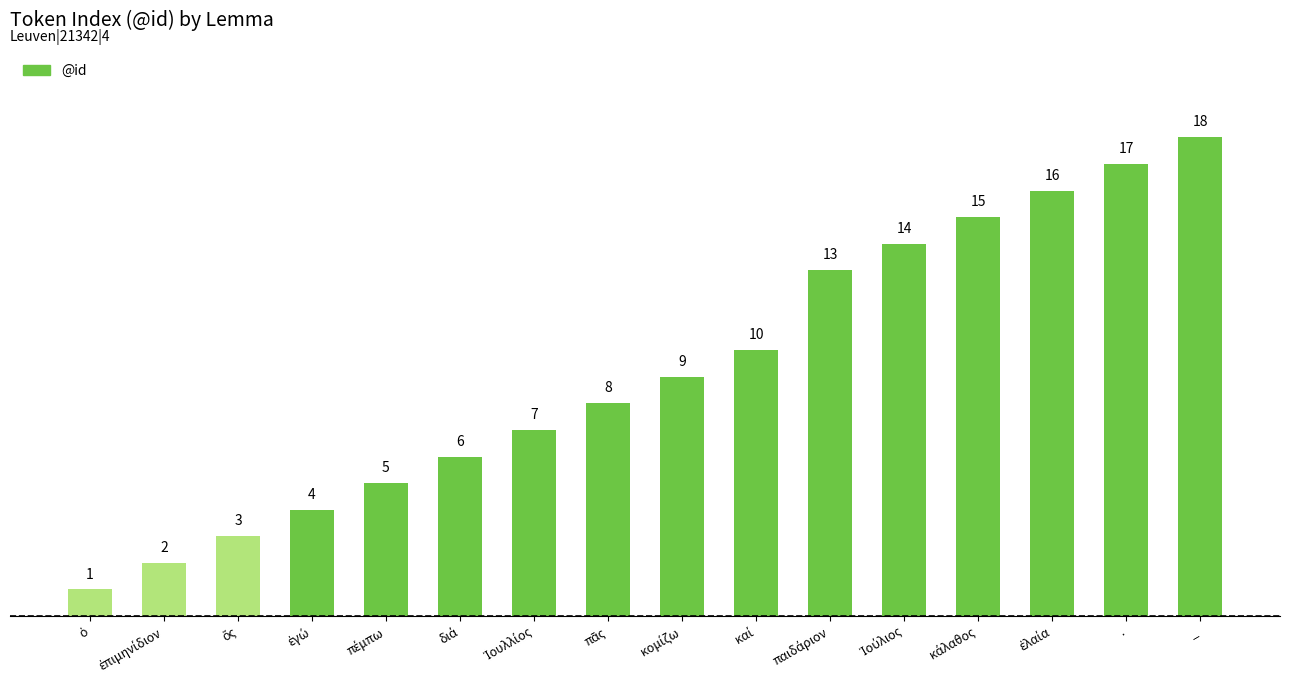

Does the chart contain any negative values?

No